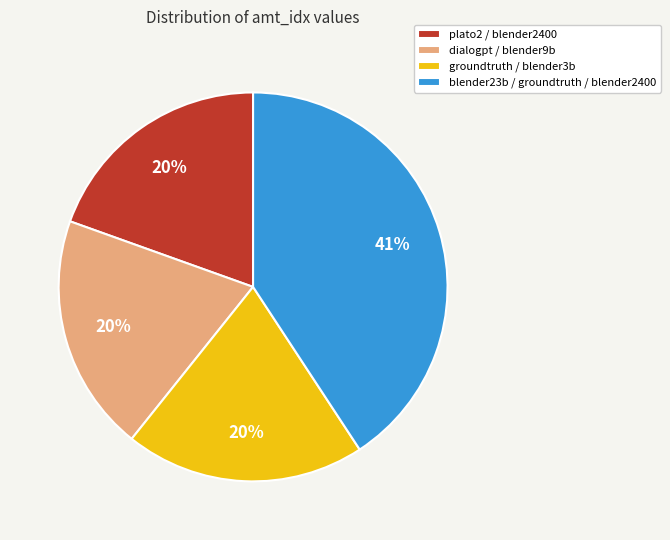

Combined, do blender23b / groundtruth / blender2400 and plato2 / blender2400 account for over 50%?

Yes